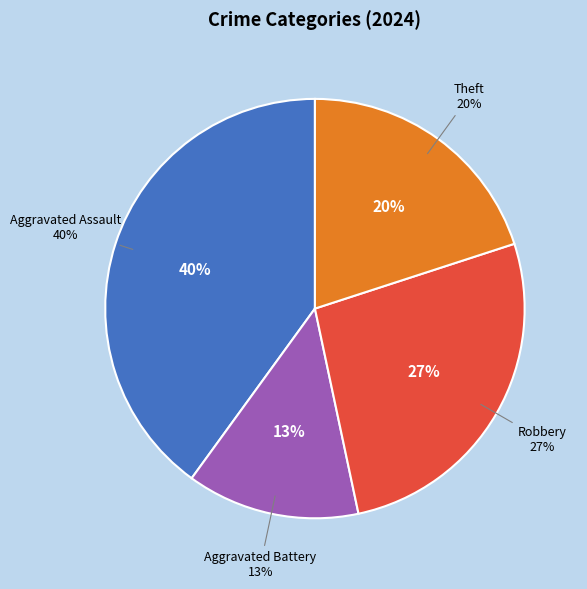

Which slice is the smallest?

Aggravated Battery